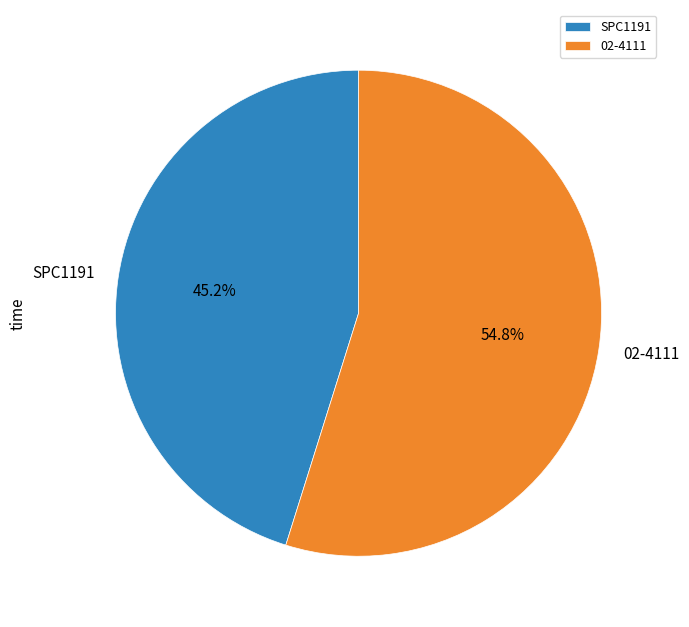

How many slices are in this pie chart?

2